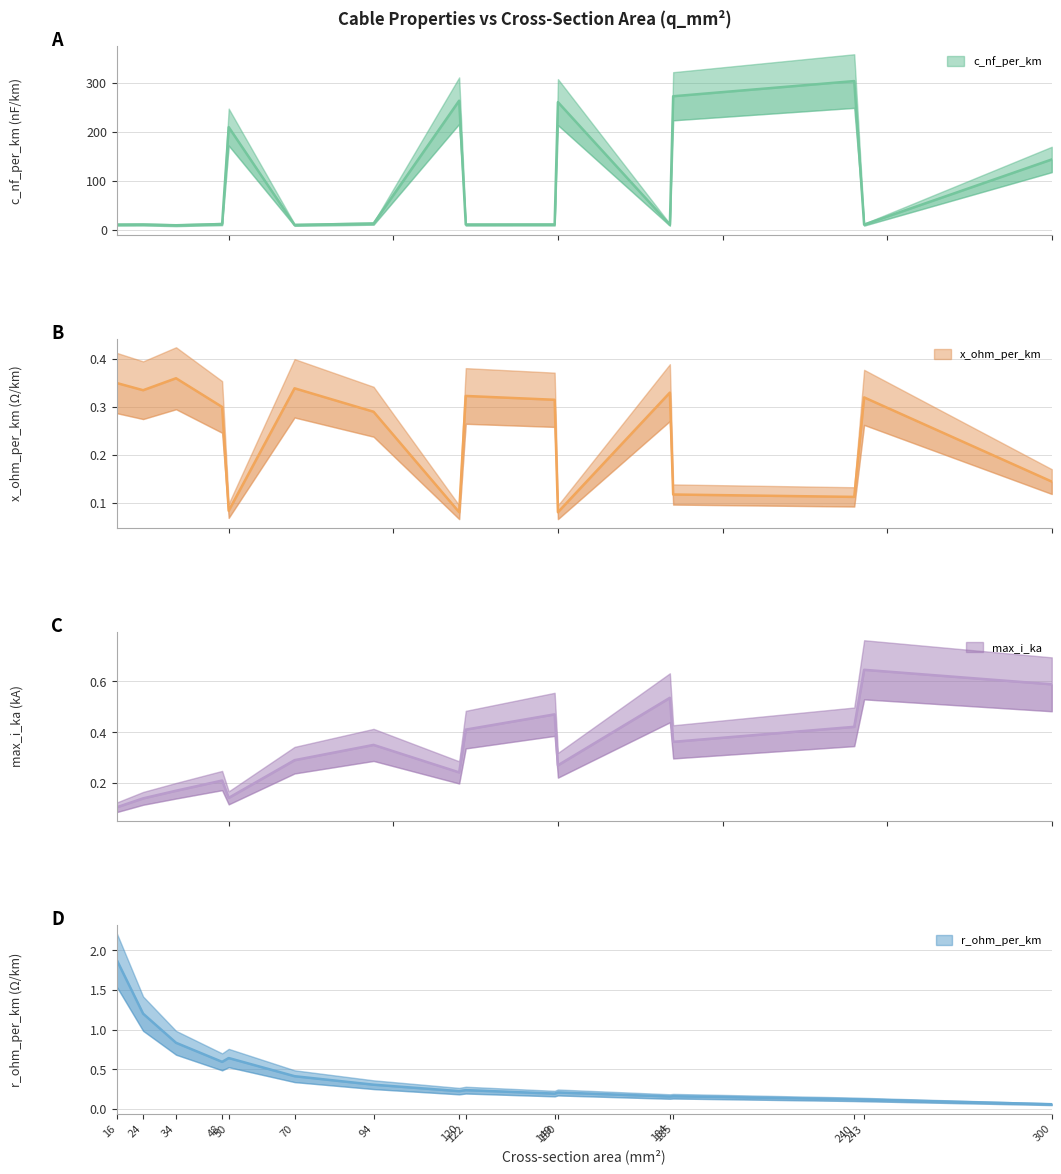

Which series has the largest total across all categories?

c_nf_per_km